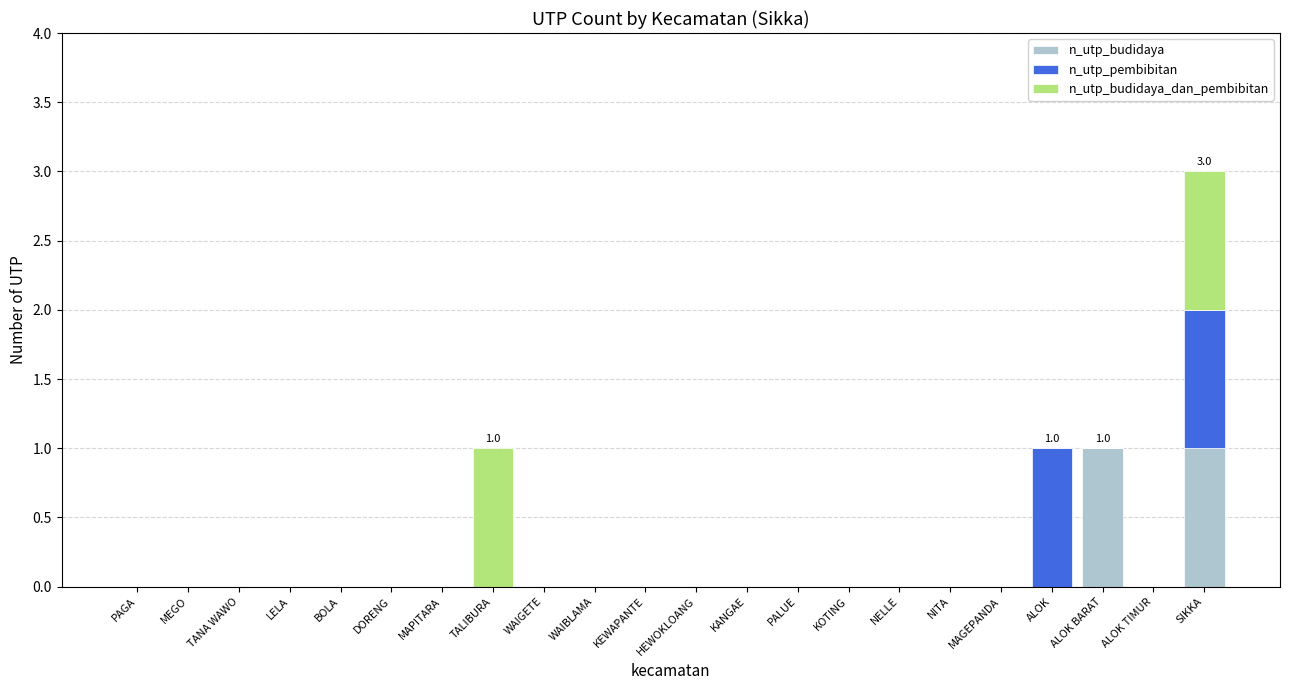

The value of n_utp_budidaya at HEWOKLOANG is 0. True or false?

True